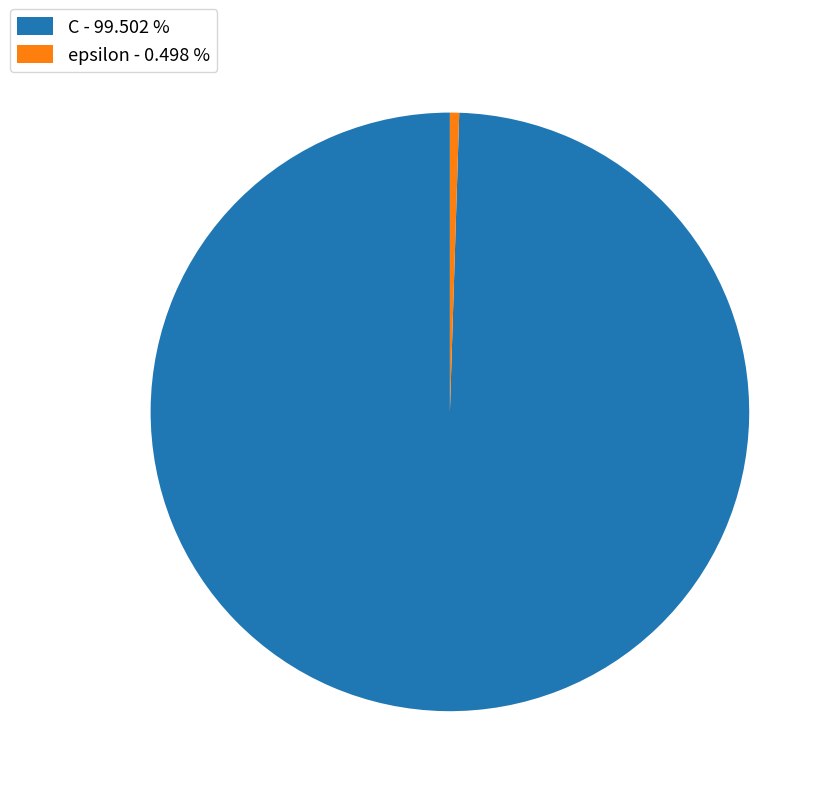

Between C - 99.502 % and epsilon - 0.498 %, which is larger?

C - 99.502 %